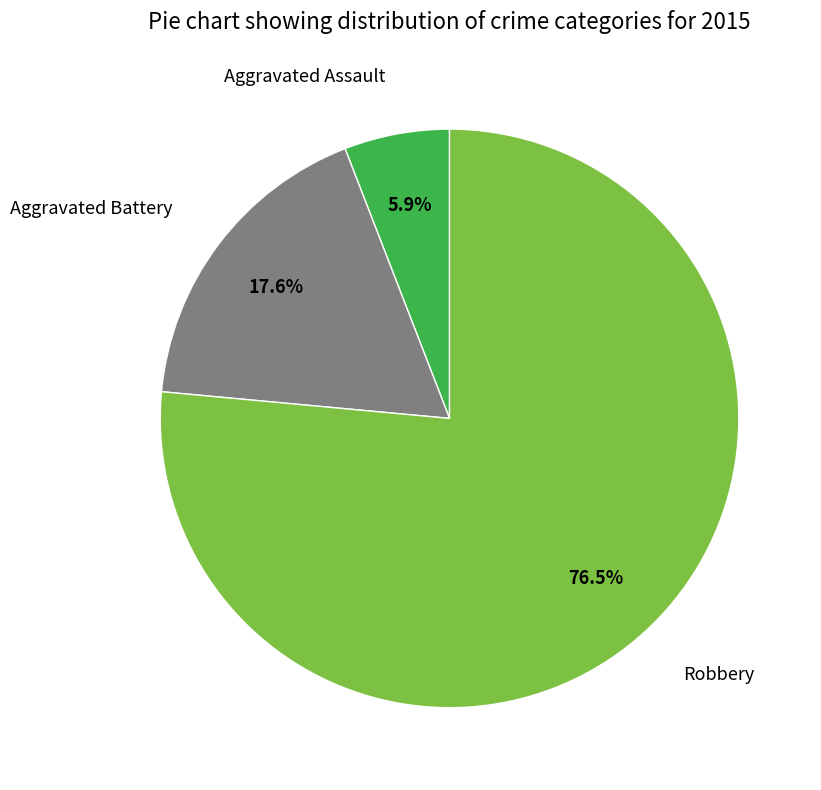

To the nearest percent, what portion does Aggravated Assault represent?

6%